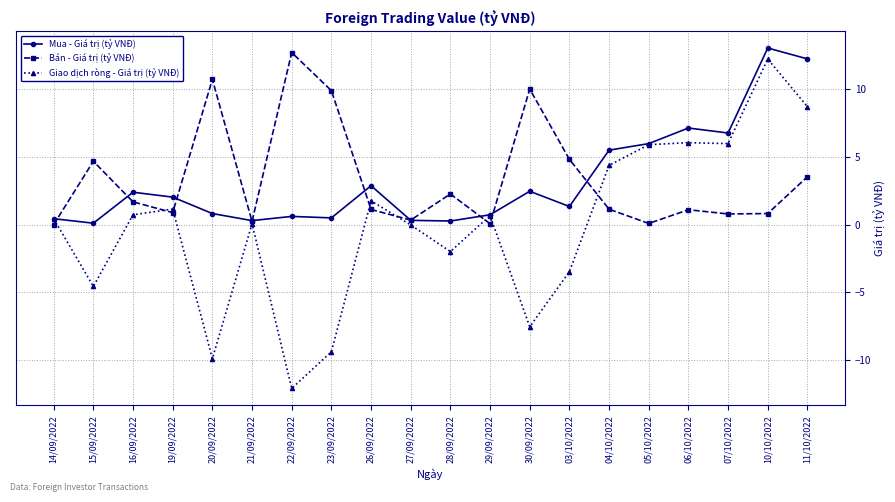

At how many categories does at least one series exceed 0?

20